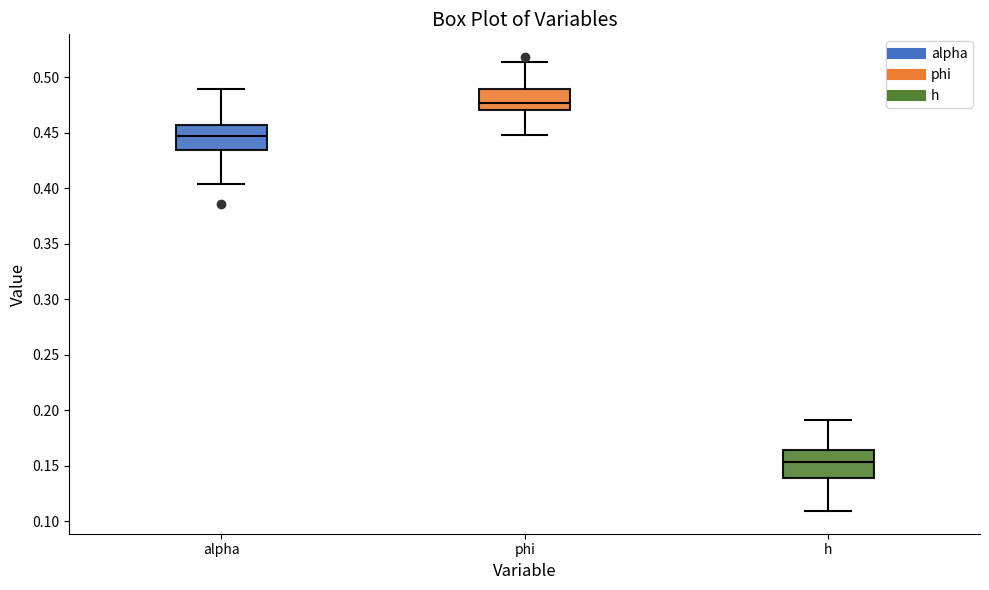

Reading left to right, transcribe this box plot: for each box, give where its median line is, the range the box spans, and where its two whiskers end, as read against the y-axis. The values are not printed on the chart, so give them approximately, as read against the axis.

alpha: median 0.445, box 0.435 to 0.455, whiskers 0.405 to 0.490
phi: median 0.475, box 0.470 to 0.490, whiskers 0.450 to 0.515
h: median 0.155, box 0.140 to 0.165, whiskers 0.110 to 0.190